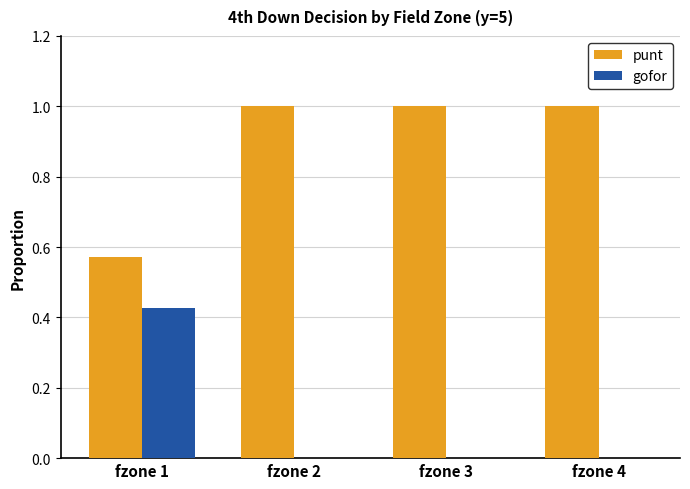

What is the total value across all series at fzone 2?

1.0